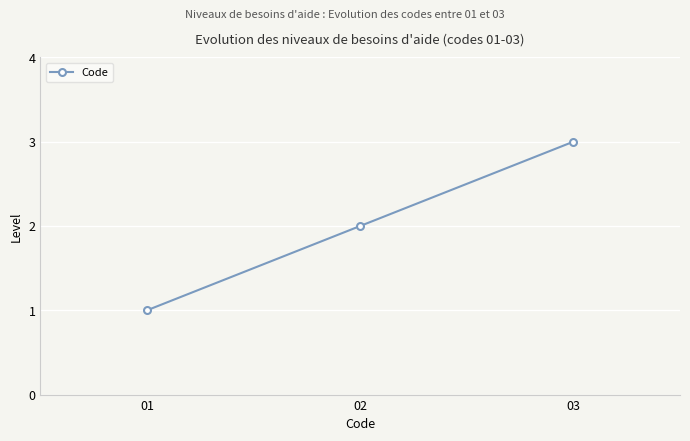

What is the maximum value shown in the chart?

3